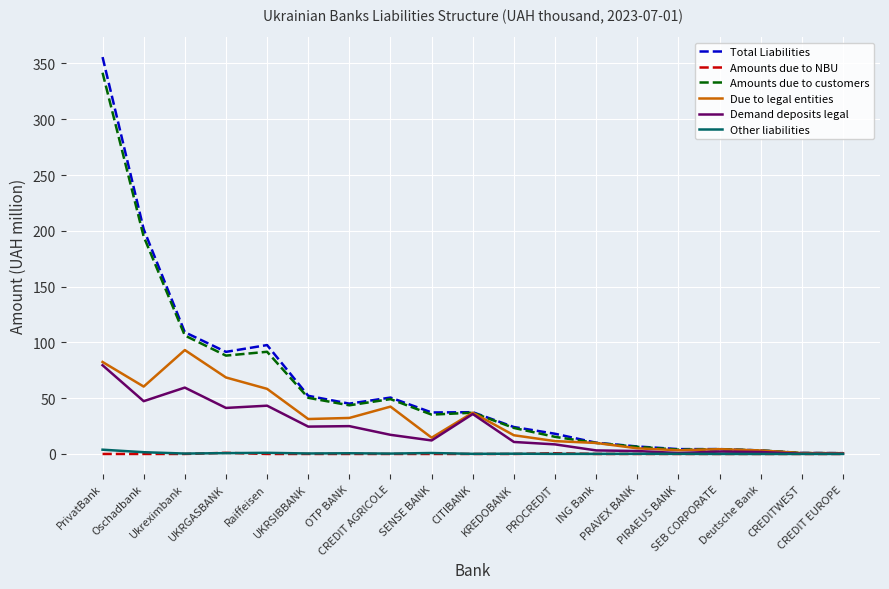

What is the highest value of the Amounts due to customers series?

341.7